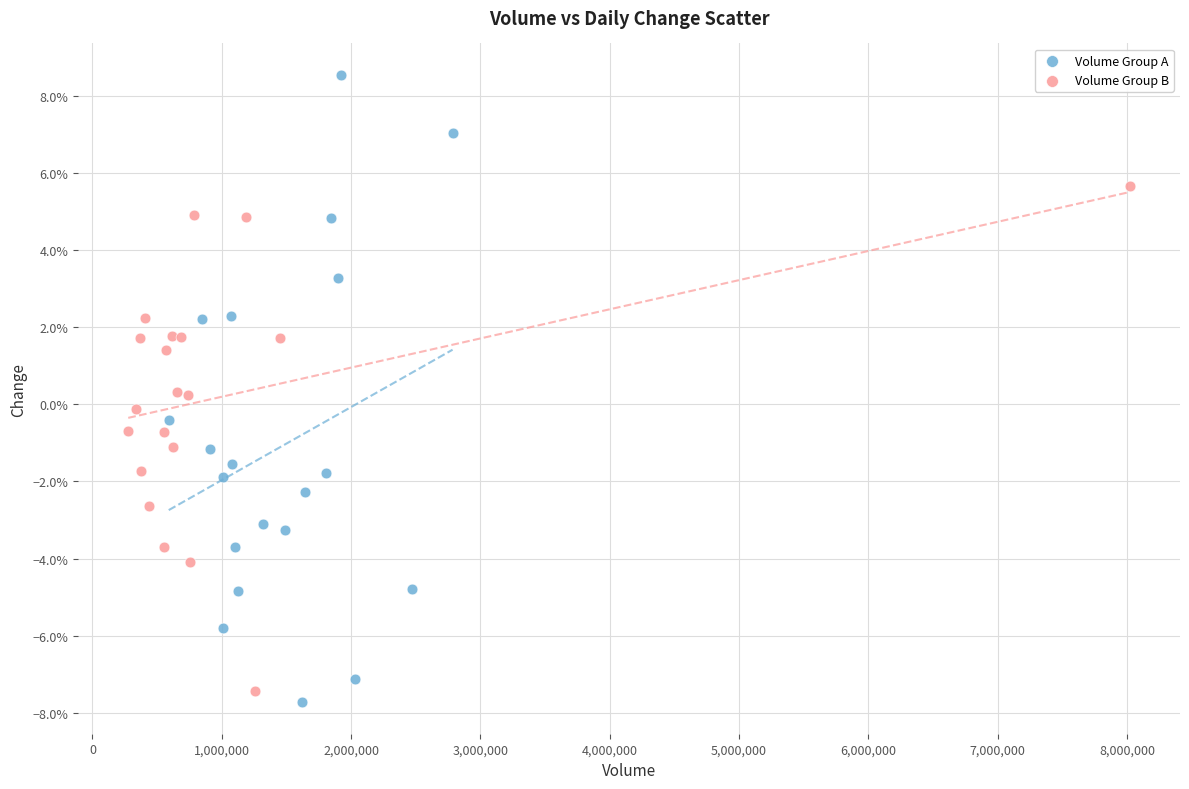

Which series reaches the minimum Y coordinate?

Volume Group A